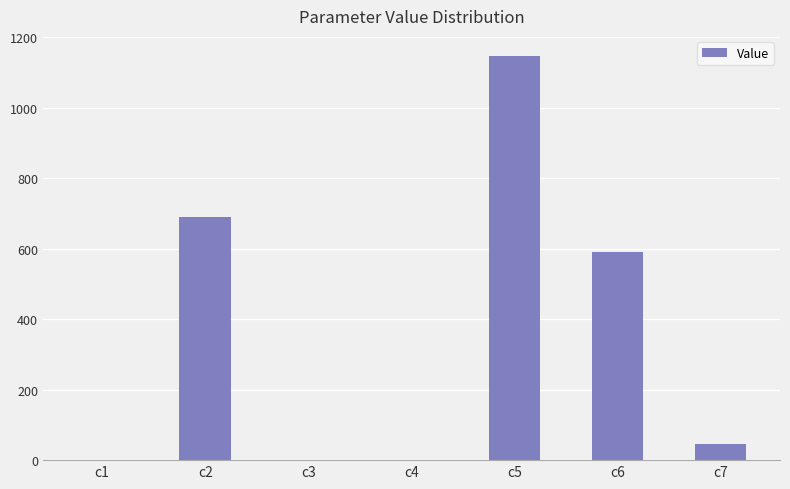

What is the greatest value displayed?

1145.9